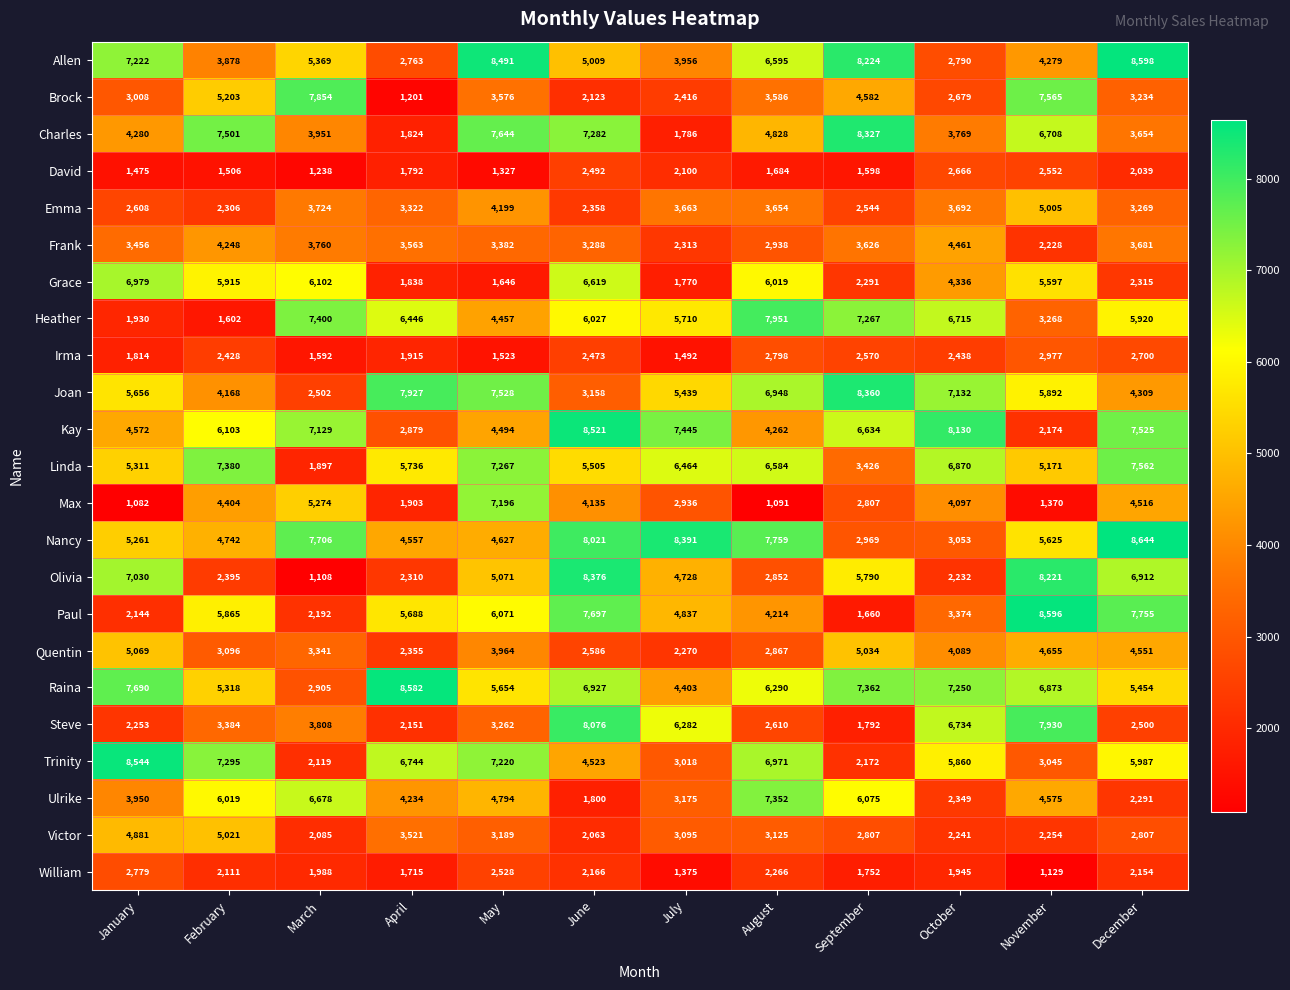

Count the number of data series in this chart.

23